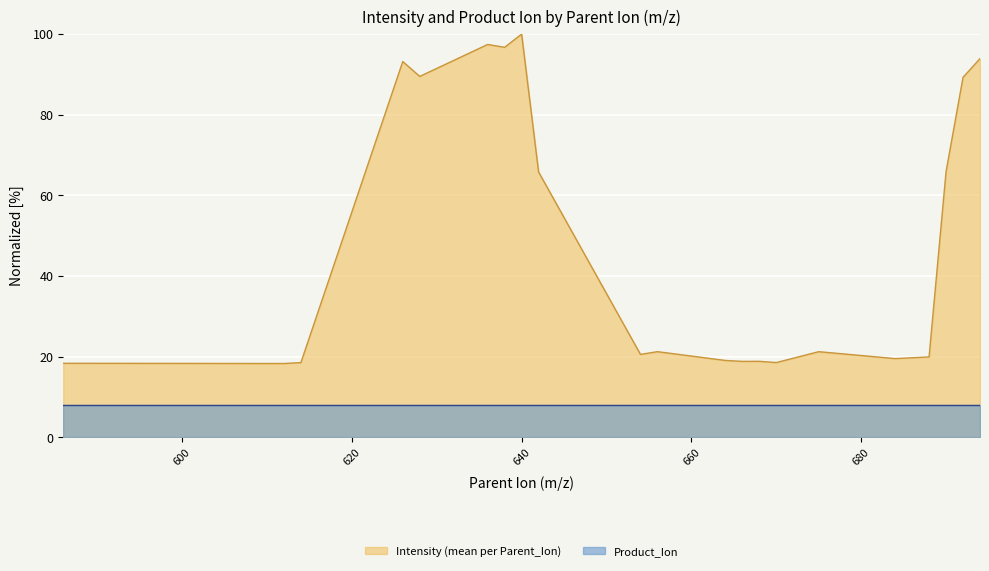

What value does the data have at 654?

20.6